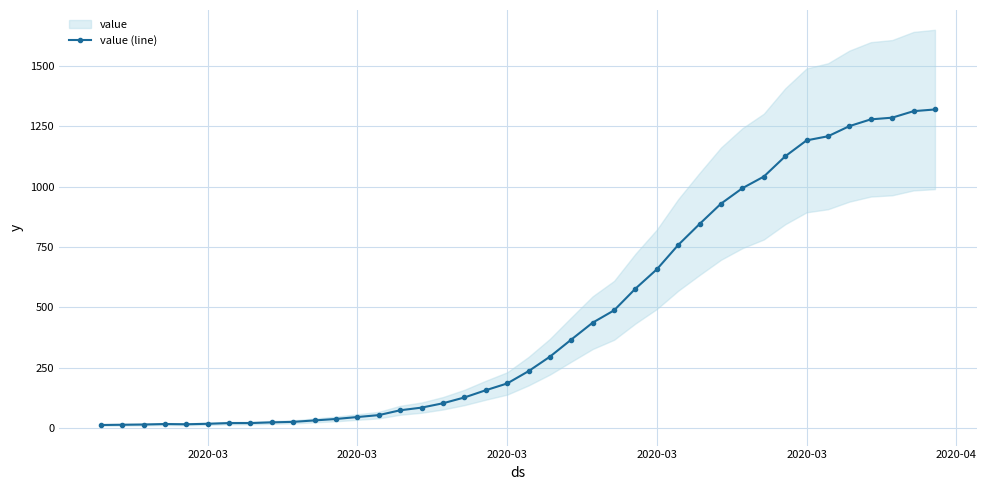

What is the value of the 8th point from the left?

21